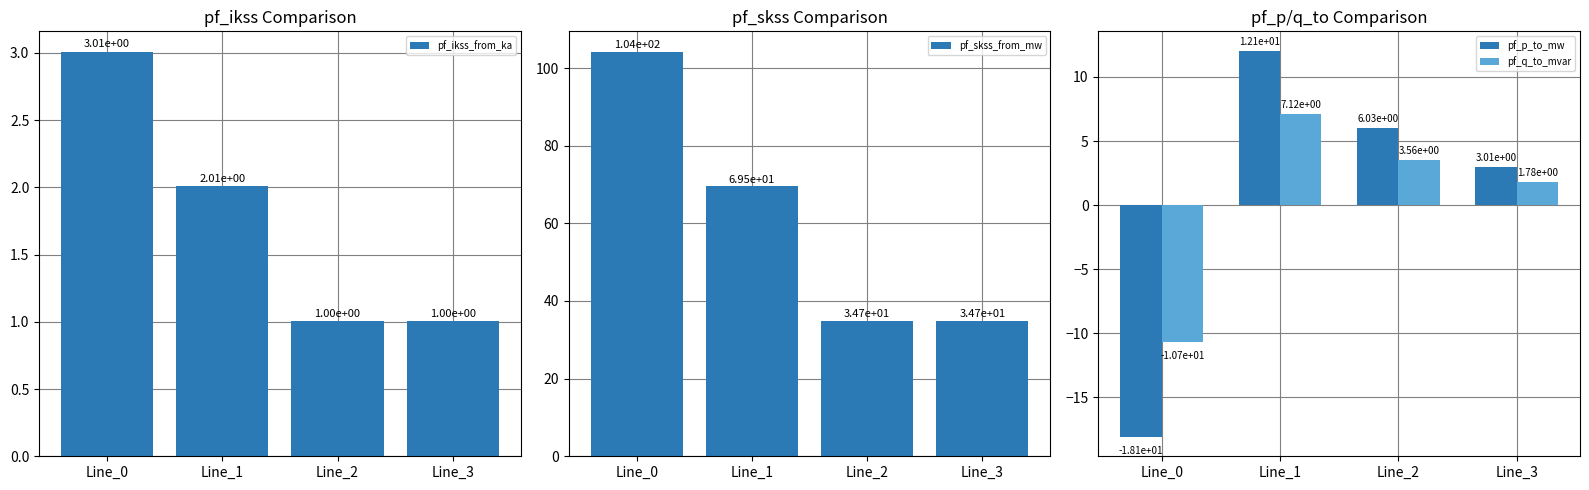

What is the value of the pf_p_to_mw bar at the 3rd from the left?

6.0